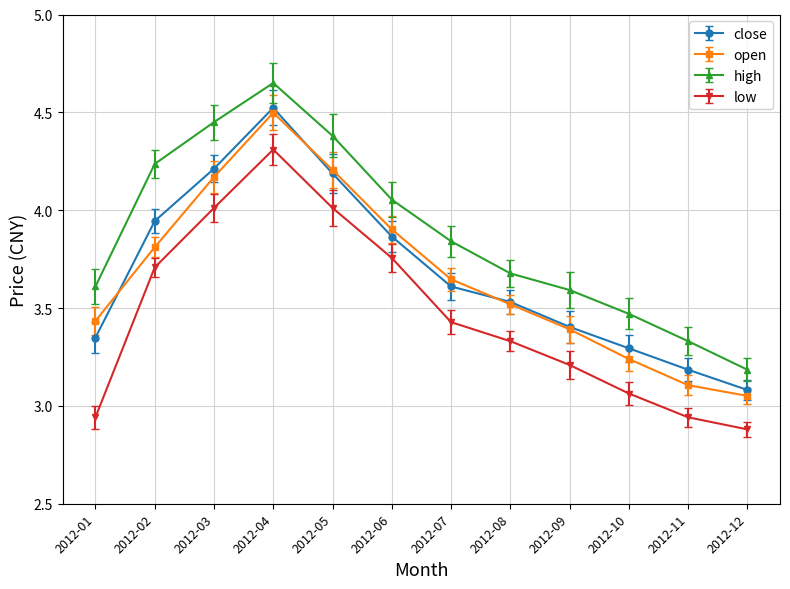

At which label does open reach its minimum?

2012-12